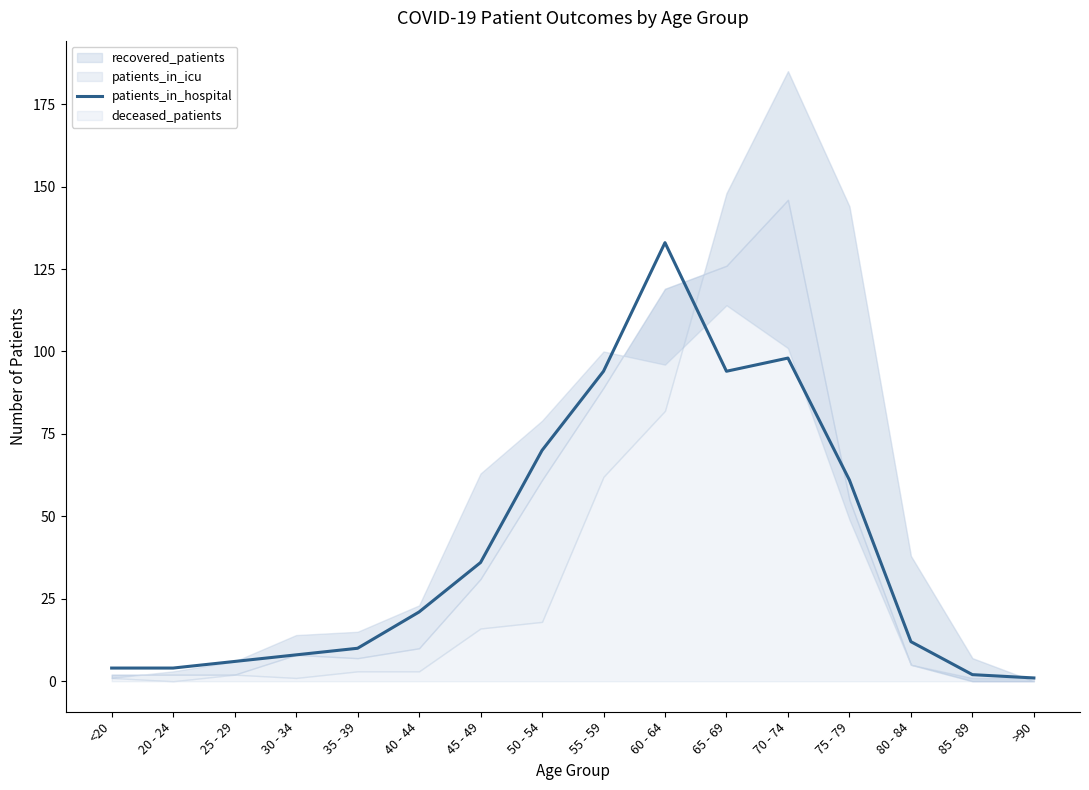

At which category does the chart reach its minimum across all series?

>90